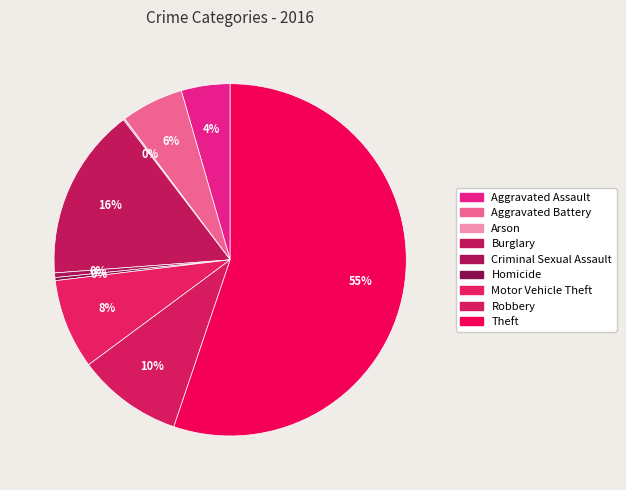

Rank the categories by value from highest to lowest.

Theft, Burglary, Robbery, Motor Vehicle Theft, Aggravated Battery, Aggravated Assault, Criminal Sexual Assault, Homicide, Arson